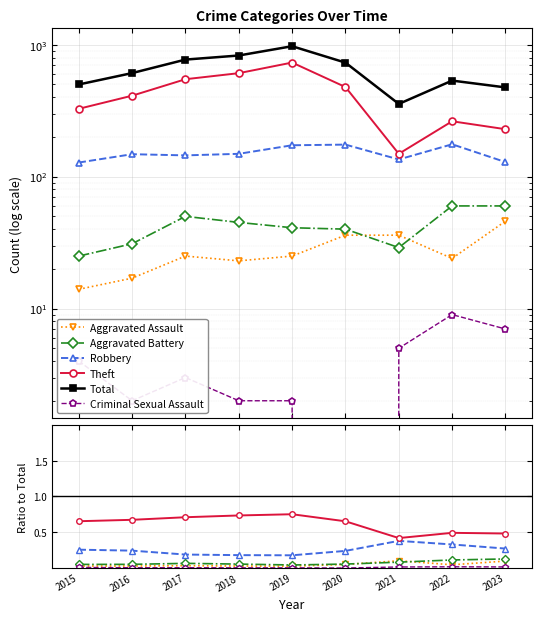

Which series has the largest total across all categories?

Total